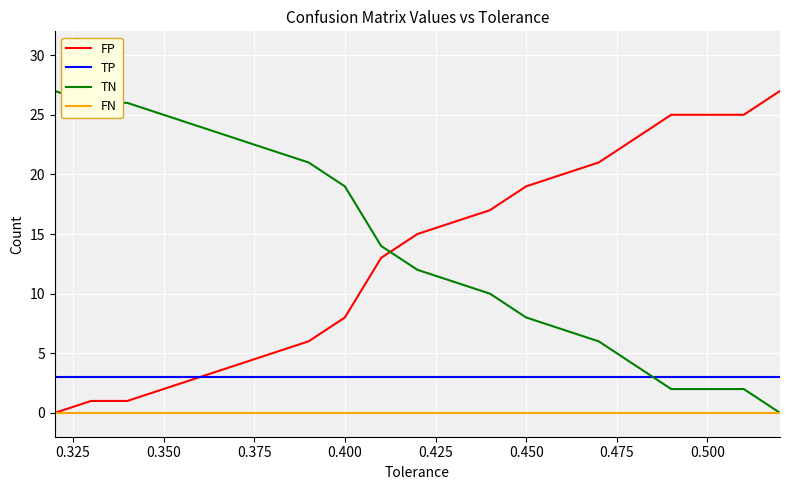

What is the difference between the maximum and second lowest values in the TN series?

25